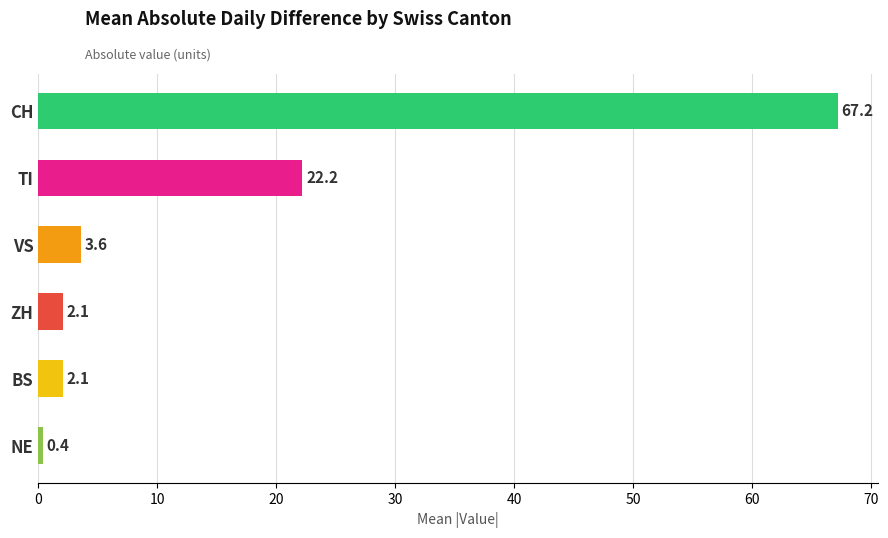

What is the difference between the maximum and minimum values?

66.8